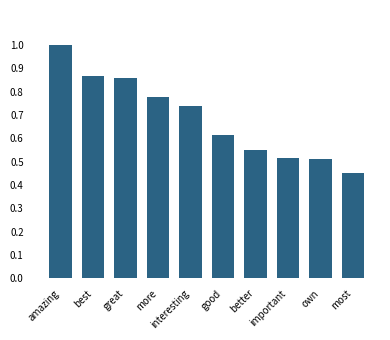

What is the sum of all values?

6.9